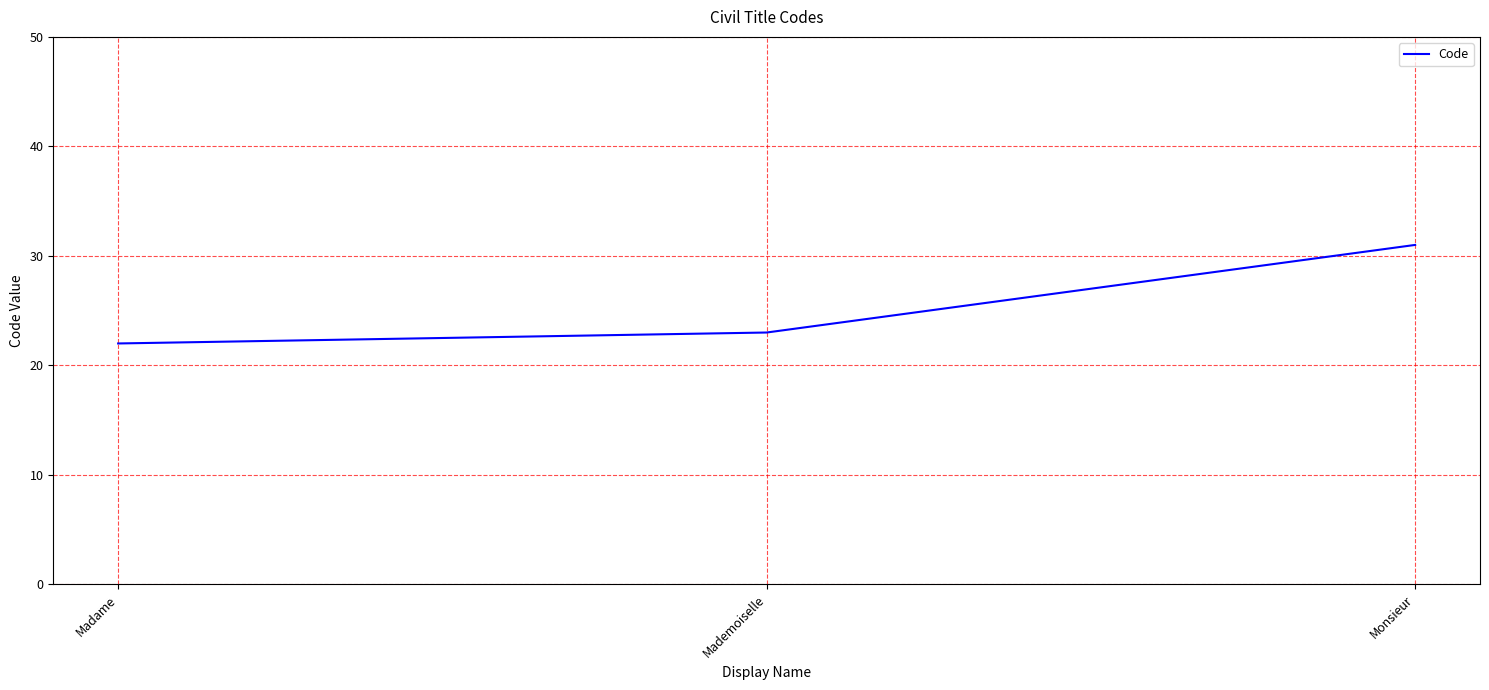

Does the chart have visible grid lines?

Yes